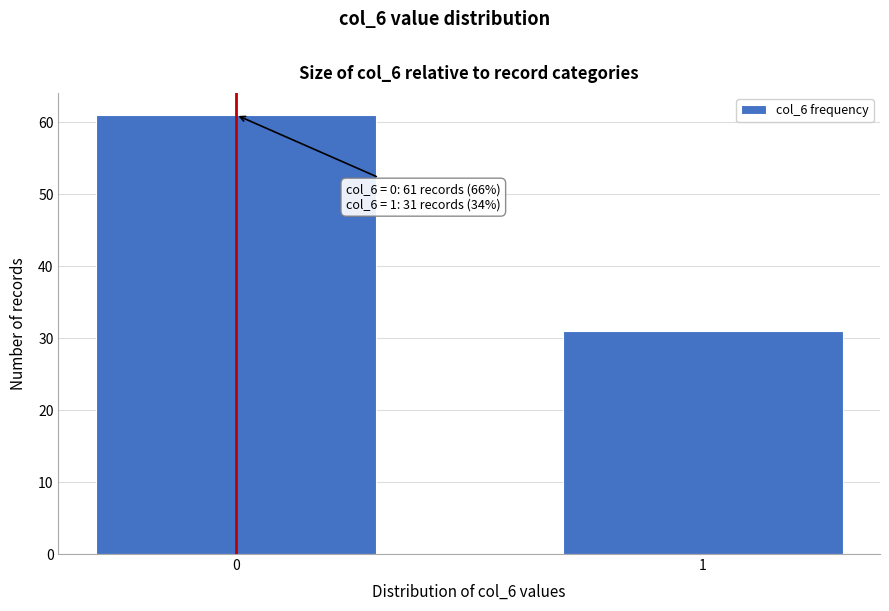

Reading right to left, extract all data points from this chart.

31	61